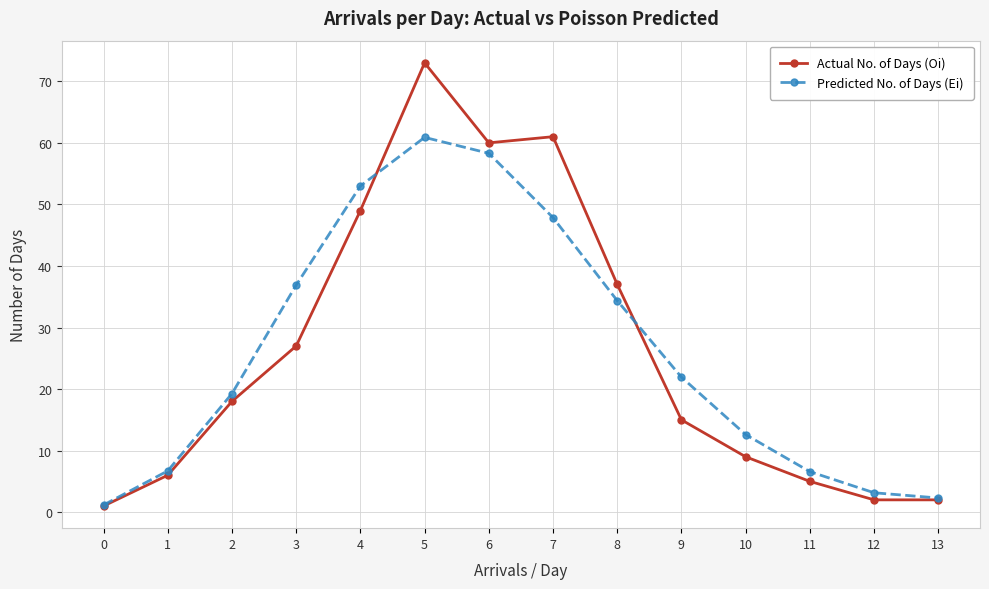

Rank the series at 4 from lowest to highest value.

Actual No. of Days (Oi), Predicted No. of Days (Ei)